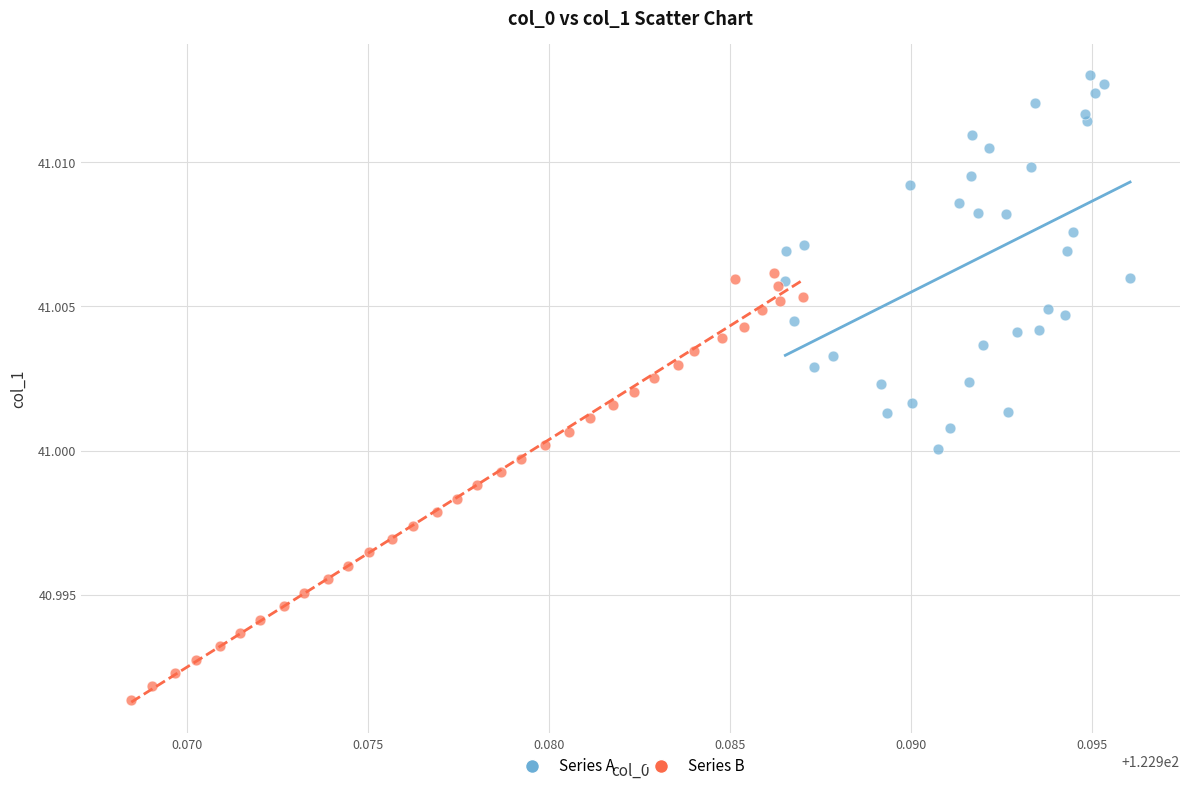

Which series reaches the minimum Y coordinate?

Series B